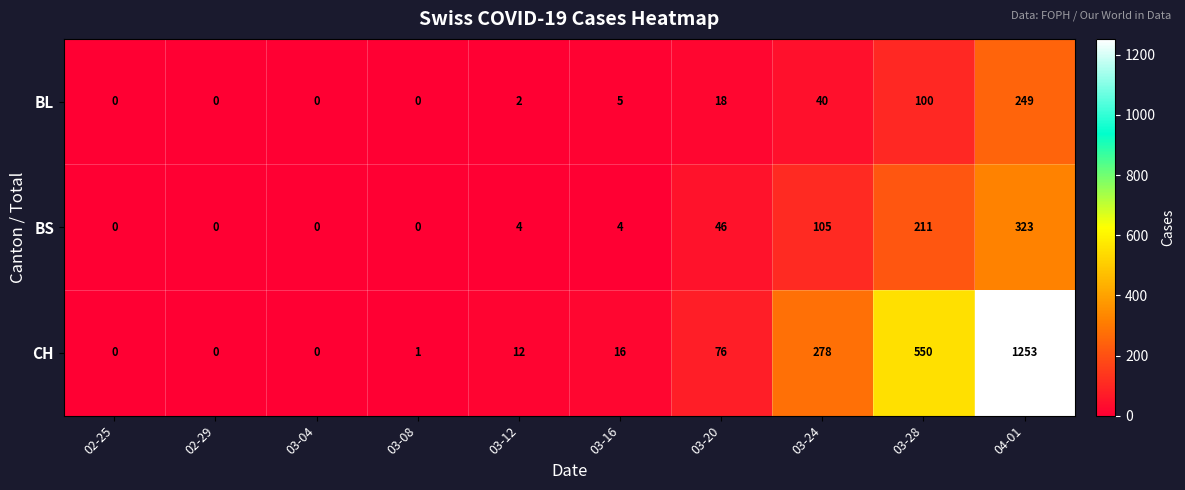

Which series has the largest total across all categories?

CH